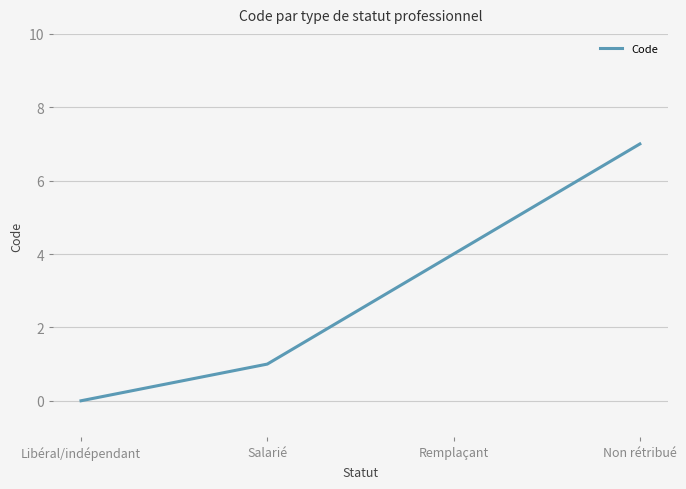

What position from the right is Non rétribué?

1